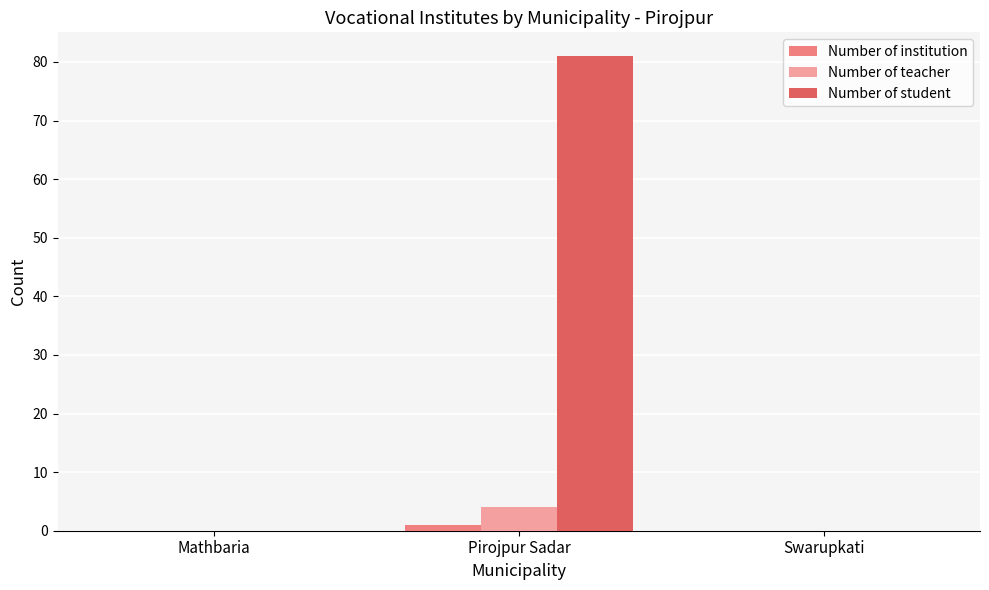

What is the sum of all Number of student values?

81